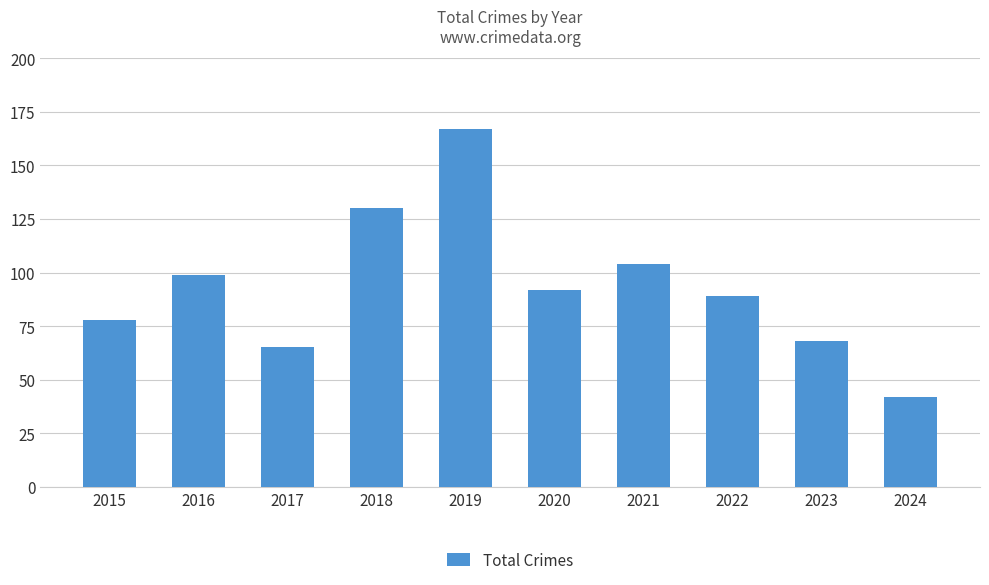

At which category does the chart reach its minimum across all series?

2024